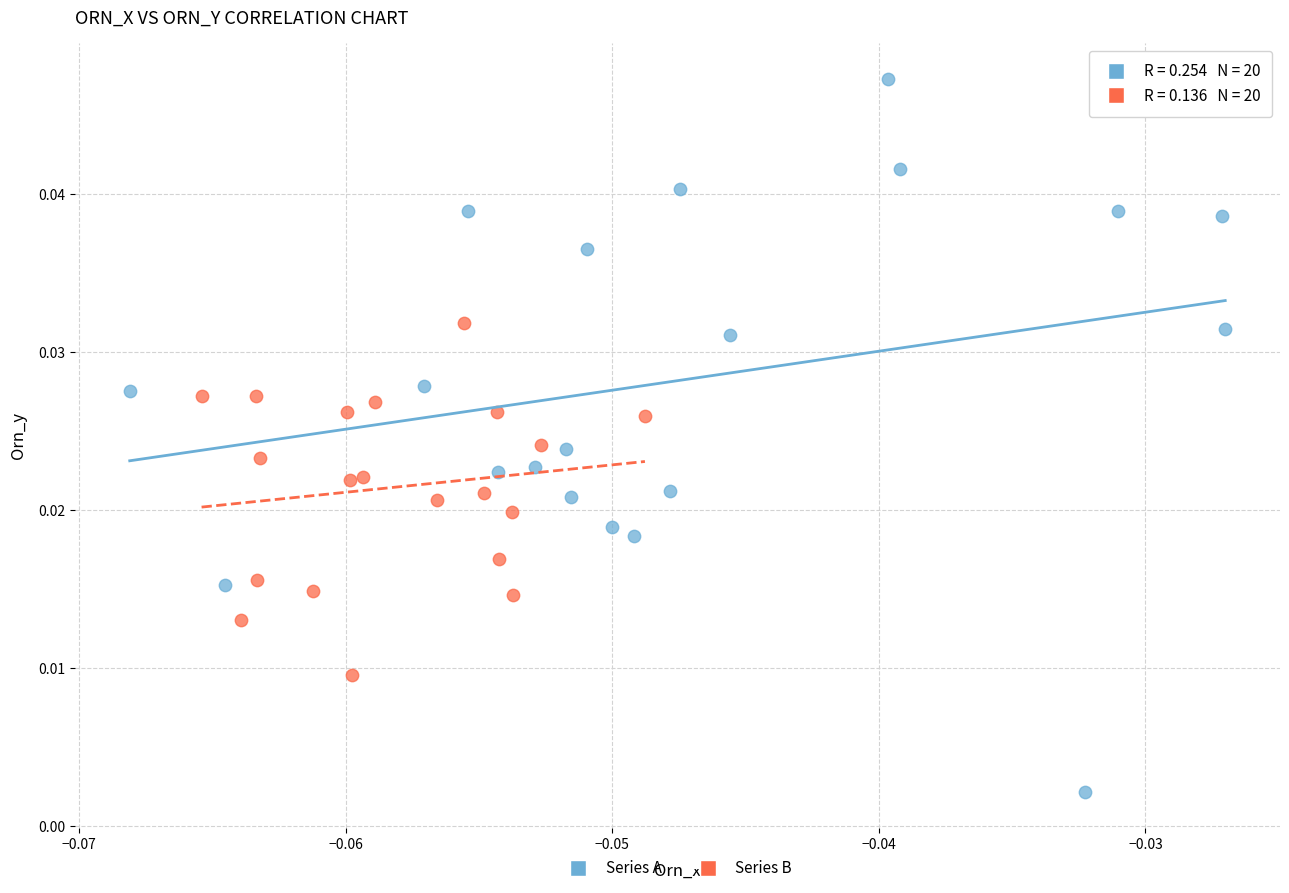

Which series has the largest Y range (max minus min)?

Series A